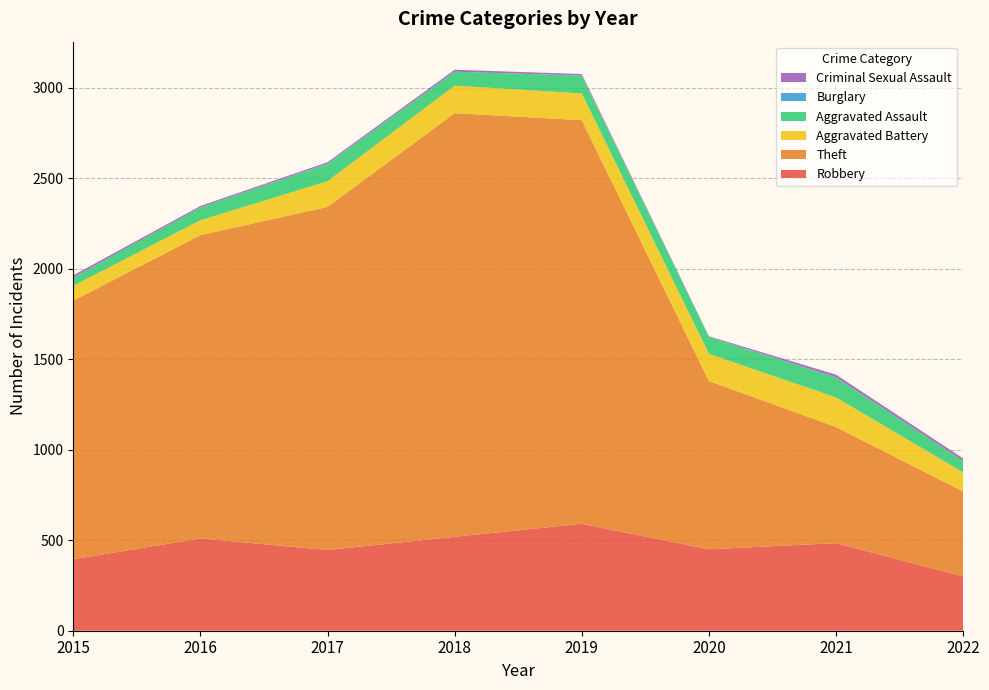

Reading right to left, extract all data points from this chart.

Robbery: 300	484	450	591	519	446	510	395
Theft: 469	642	930	2230	2341	1896	1676	1429
Aggravated Battery: 106	163	150	148	152	142	82	82
Aggravated Assault: 63	110	94	98	77	95	71	46
Burglary: 0	1	0	1	0	2	0	0
Criminal Sexual Assault: 14	15	3	8	11	8	8	12